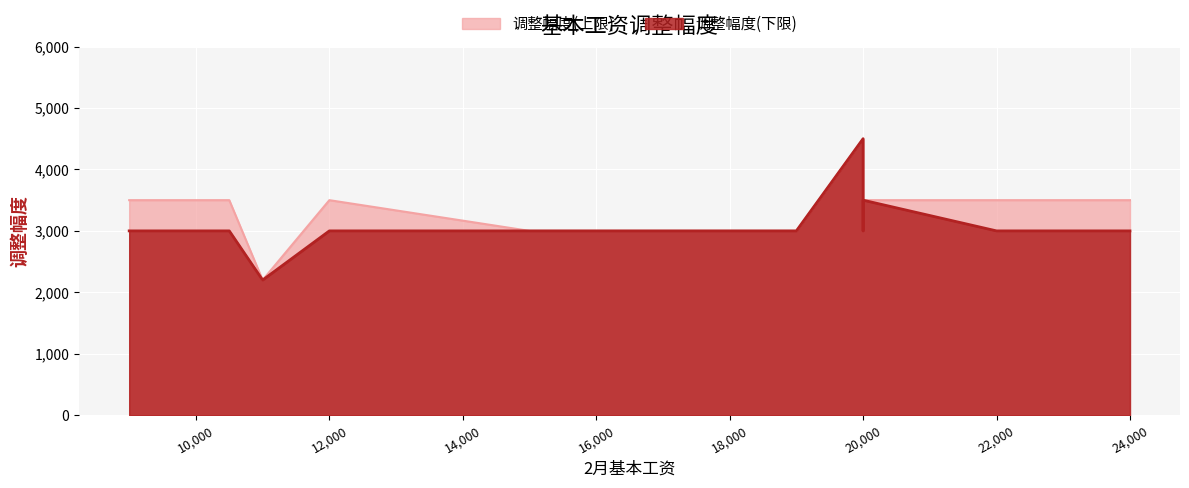

What is the average value of the 调整幅度(上限) series?

3300